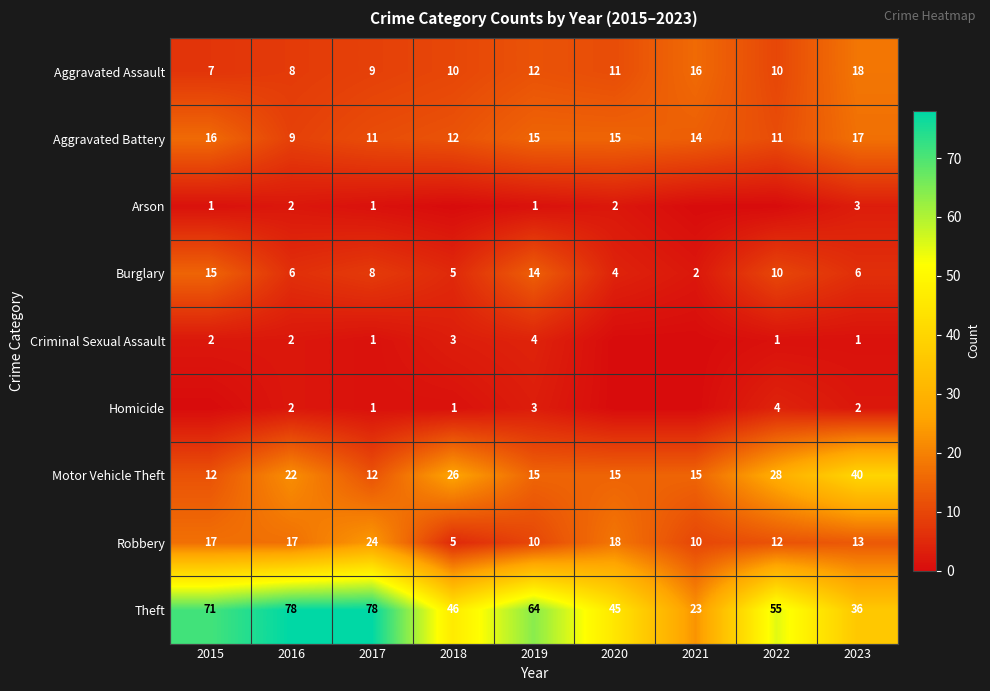

At which label is Burglary closest to 8?

2017